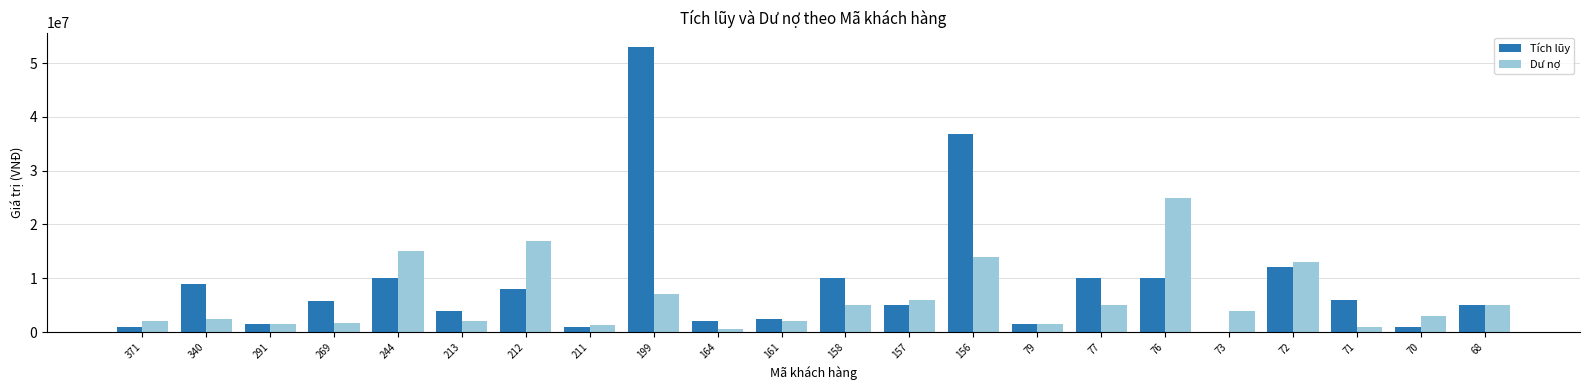

What is the maximum value shown in the chart?

53000000